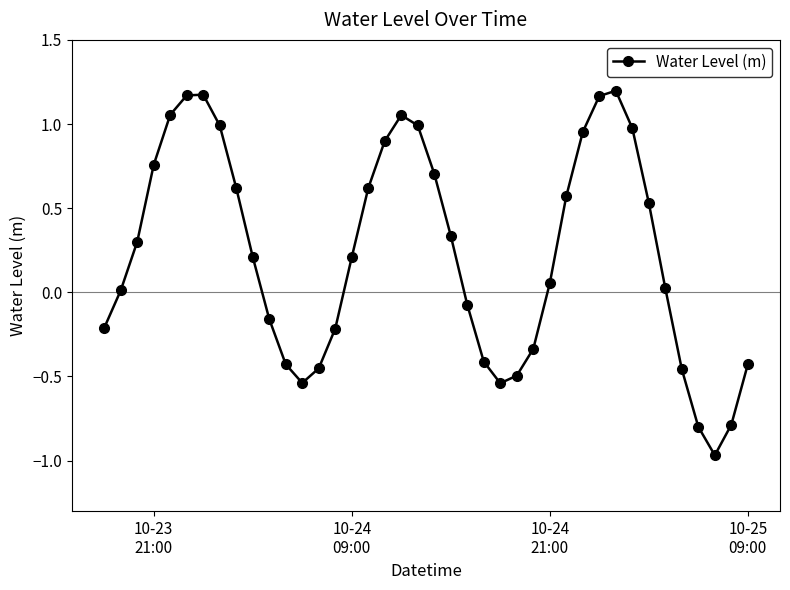

True or false: there are more than 2 points higher than both neighbors.

True